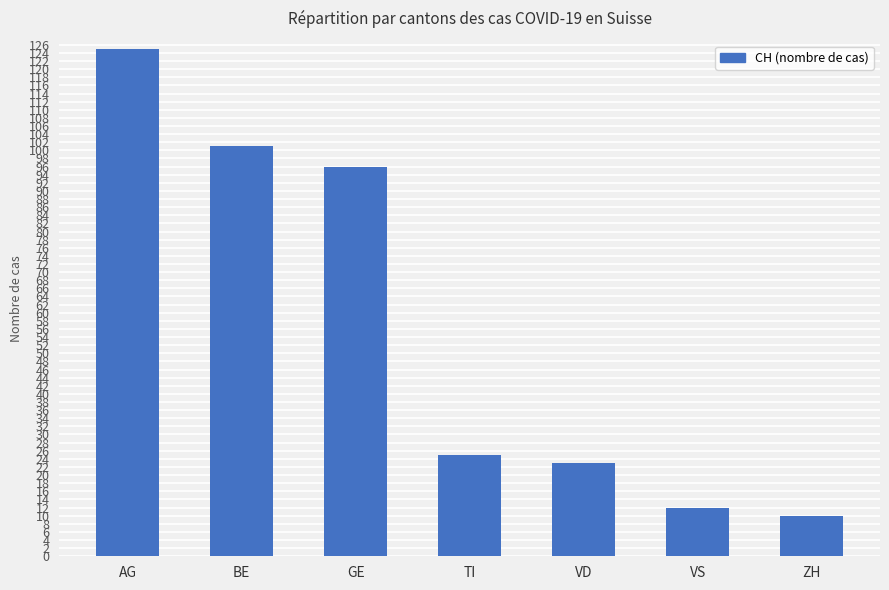

What is the change in value from AG to VS?

-113